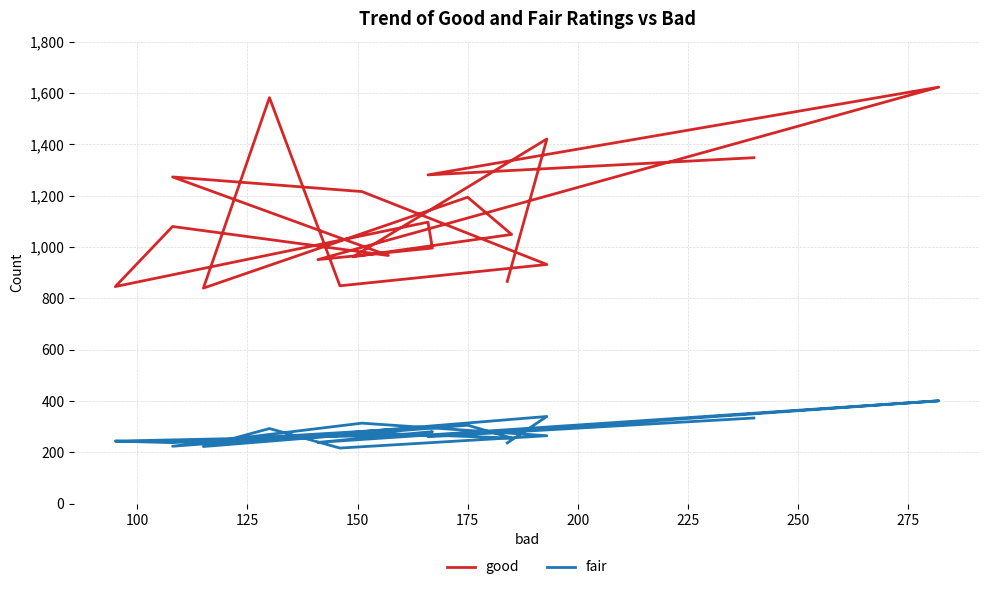

Which has a higher value, 275 or 150?

275